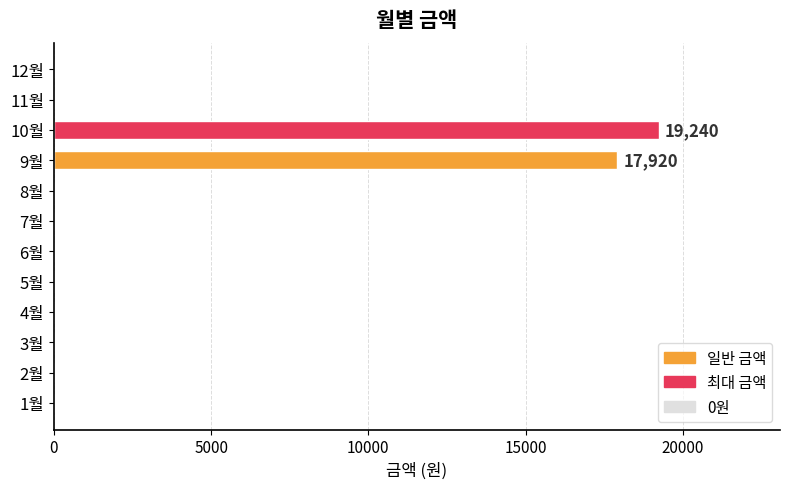

Which has a higher value, 9월 or 10월?

10월